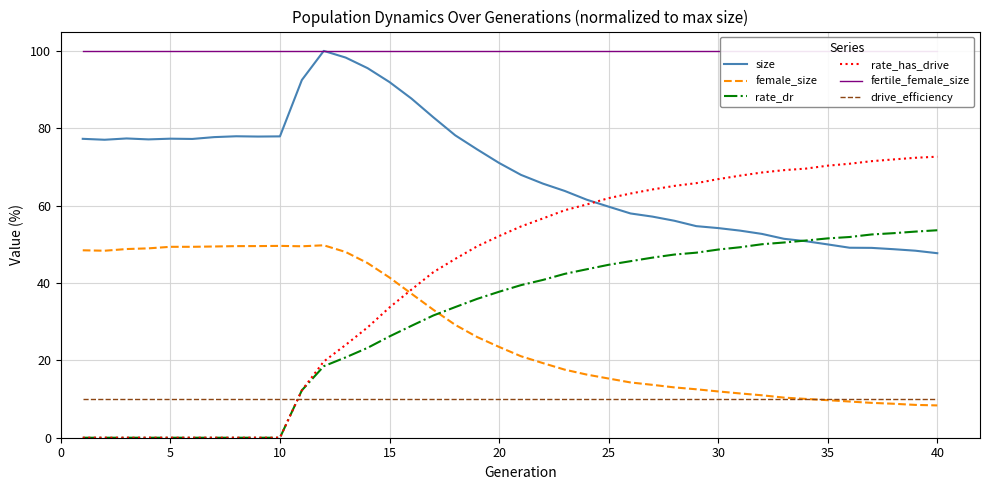

True or false: rate_has_drive has a value of 22.0 at 10.

False